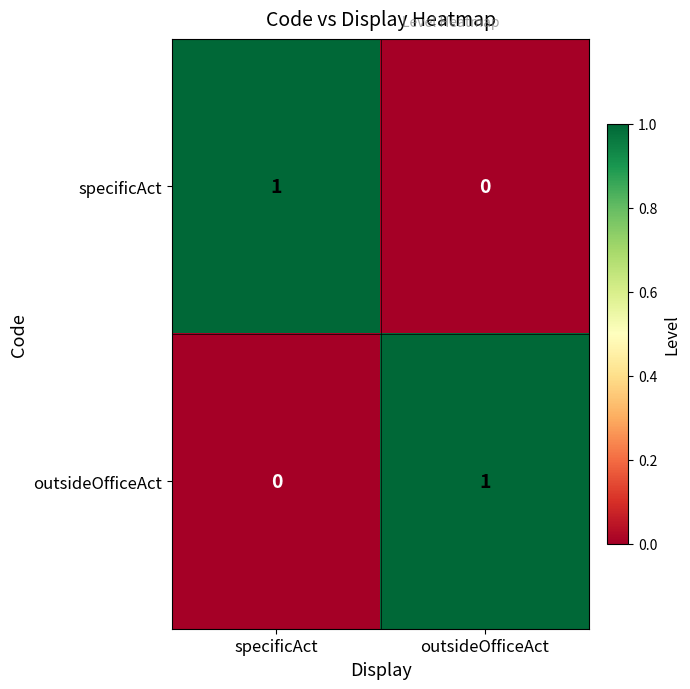

Reading right to left, extract all data points from this chart.

specificAct: outsideOfficeAct=0	specificAct=1
outsideOfficeAct: outsideOfficeAct=1	specificAct=0